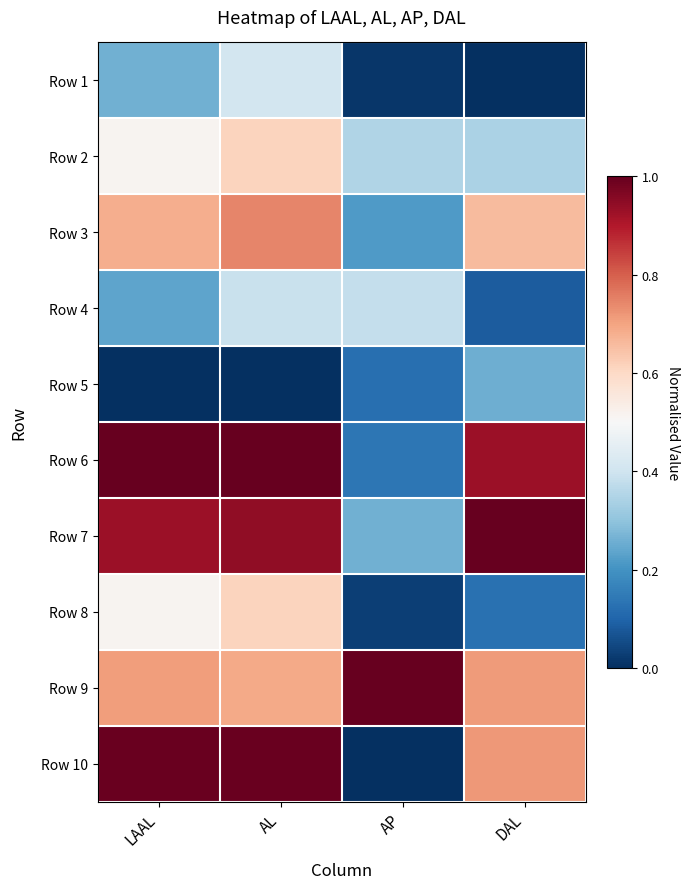

Which has a higher value, AL or DAL?

AL